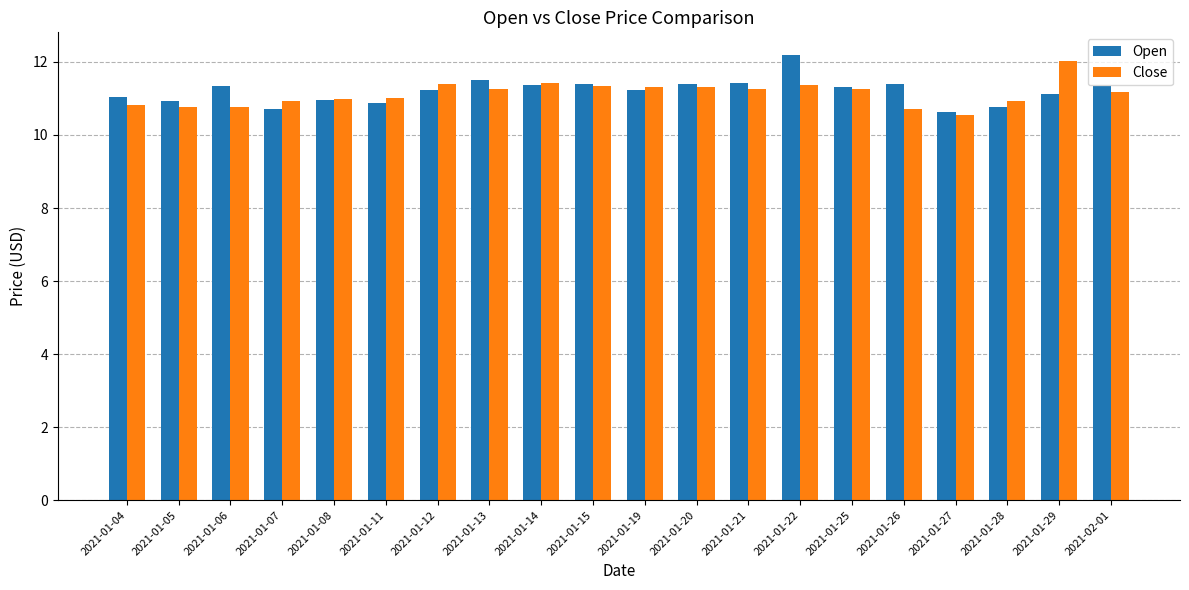

What is the total value across all series at 2021-02-01?

22.5